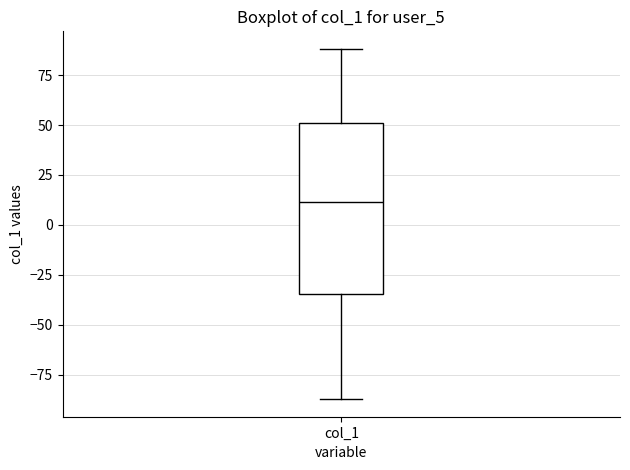

Transcribe this box plot: give where the median line is, the range the box spans, and where the two whiskers end, as read against the y-axis. The values are not printed on the chart, so give them approximately, as read against the axis.

median 10, box -35 to 50, whiskers -85 to 90